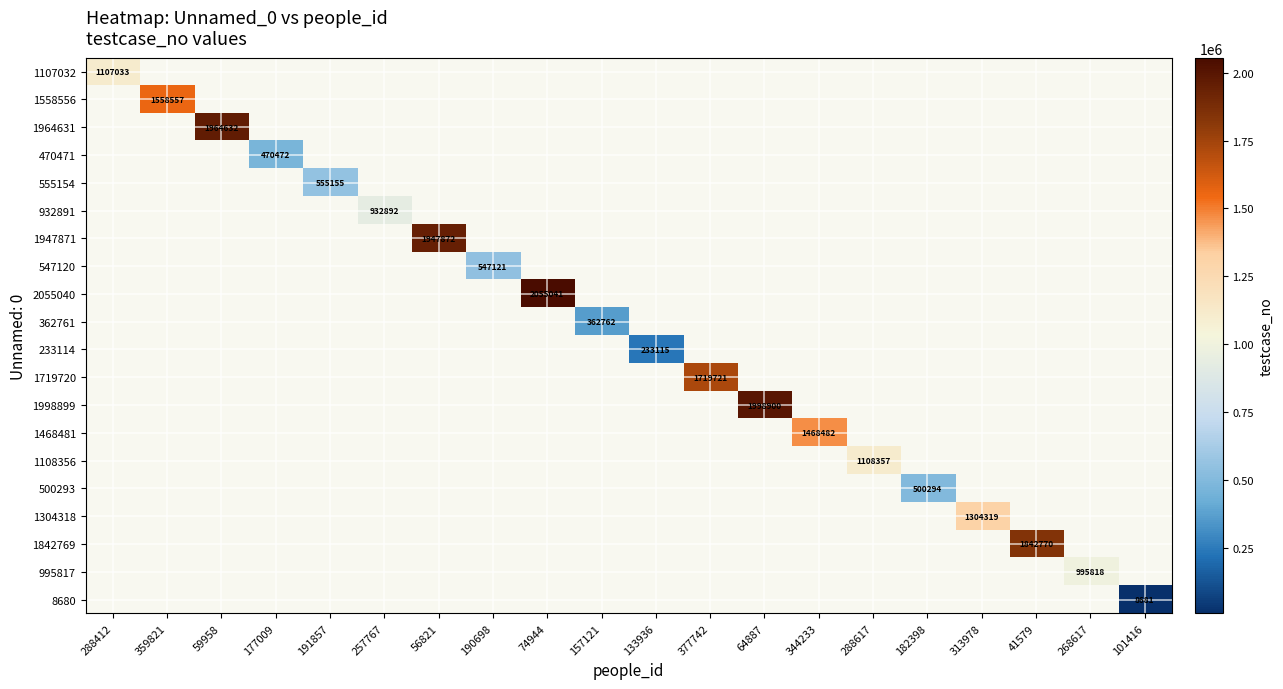

The 1107032 series shows 278242 at 288412. True or false?

False